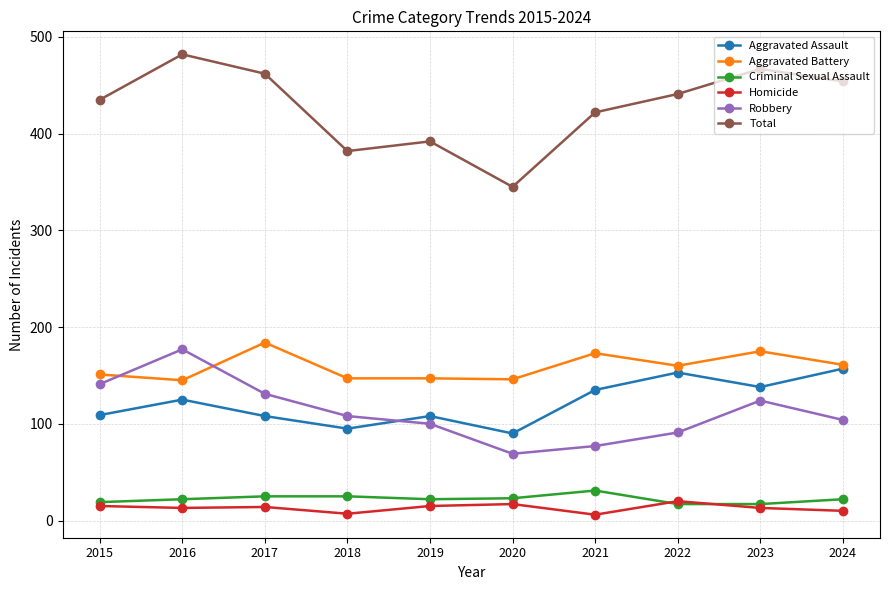

Is the value of Criminal Sexual Assault at 2024 greater than the value of Aggravated Battery at 2024?

No